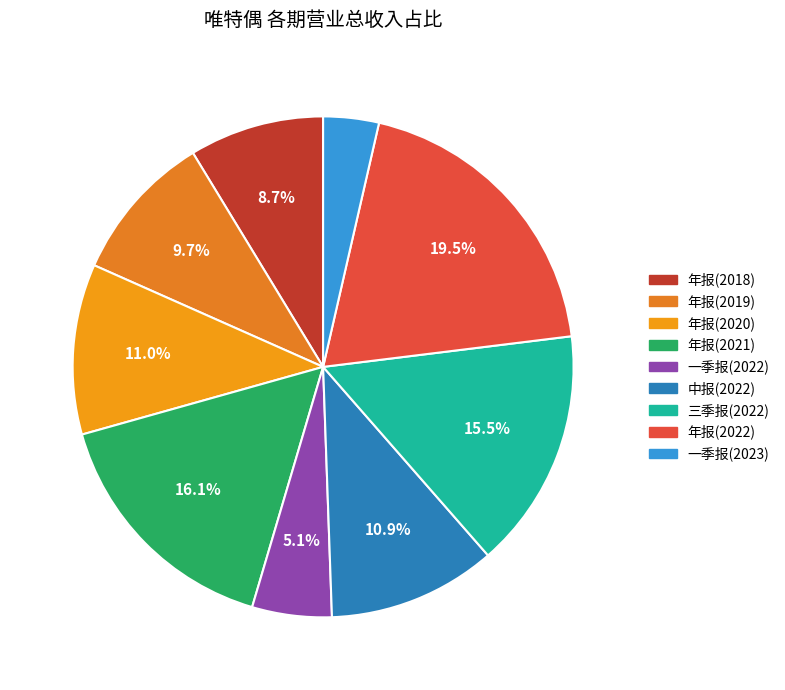

Which slice is the largest?

年报(2022)